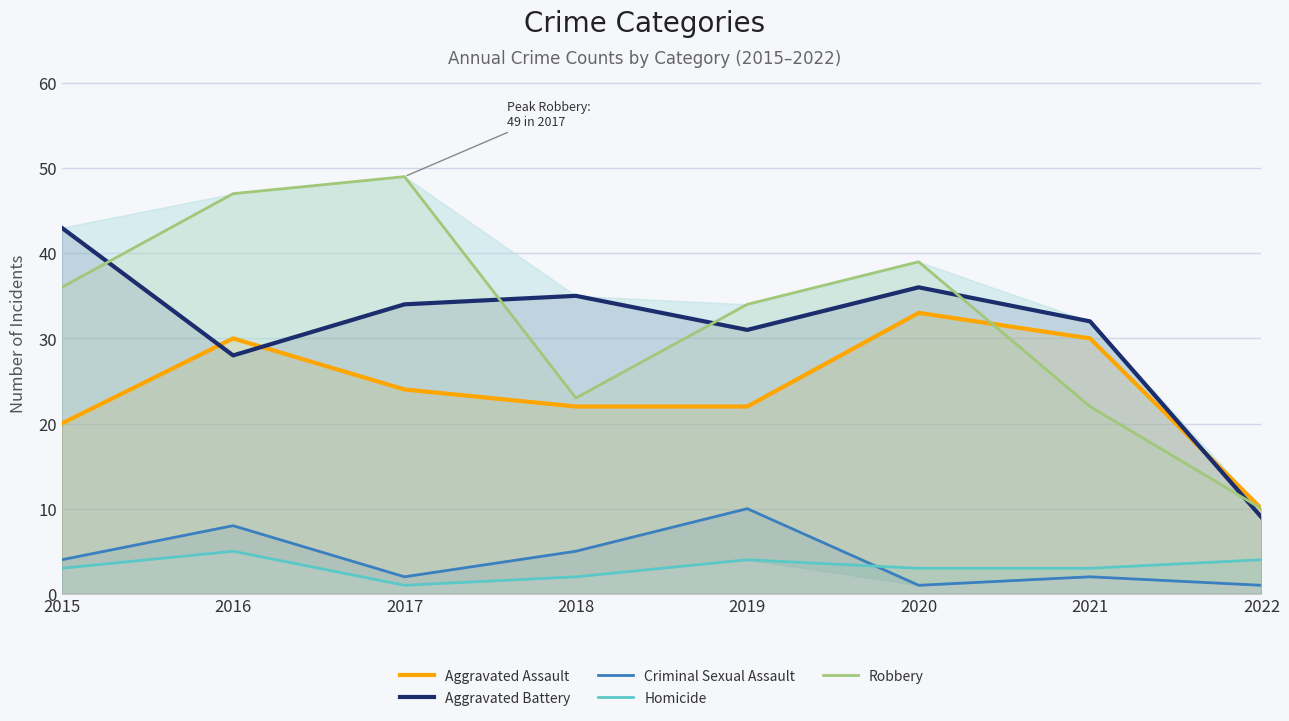

How many lines are shown in the chart?

5